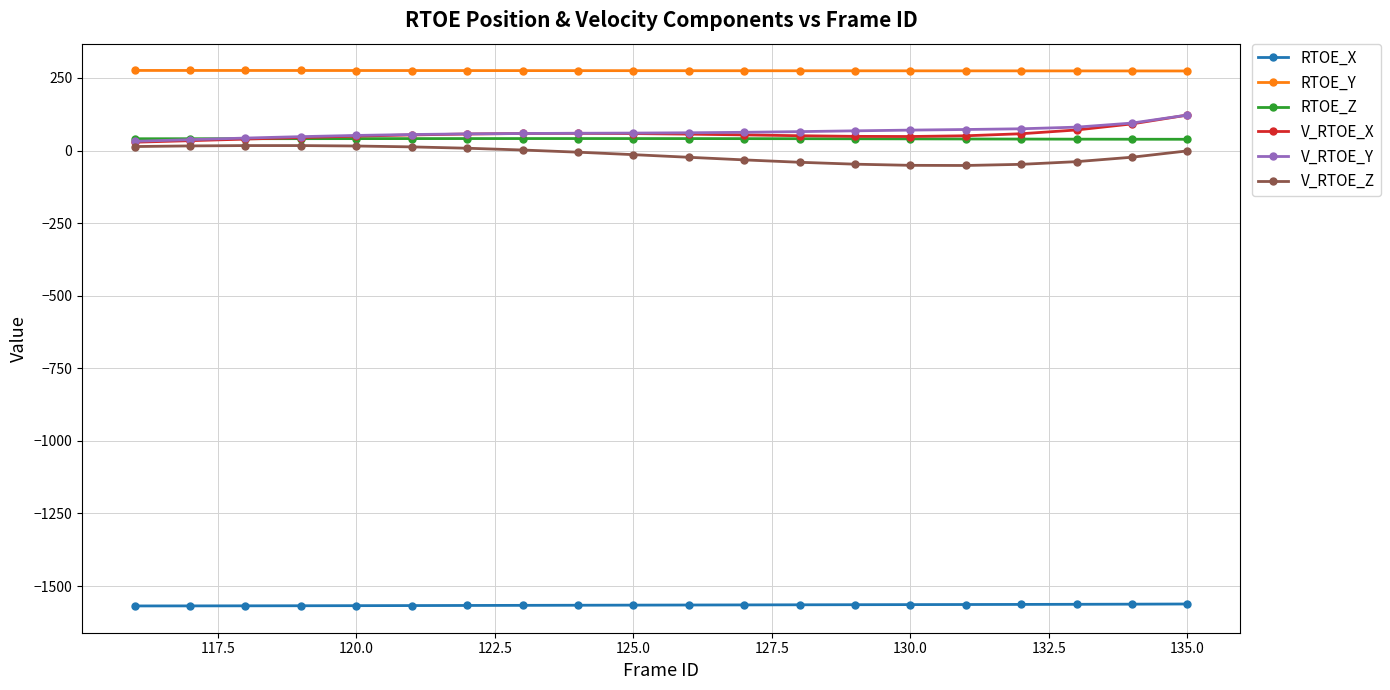

What is the value of the V_RTOE_X point at the 5th from the left?

49.5